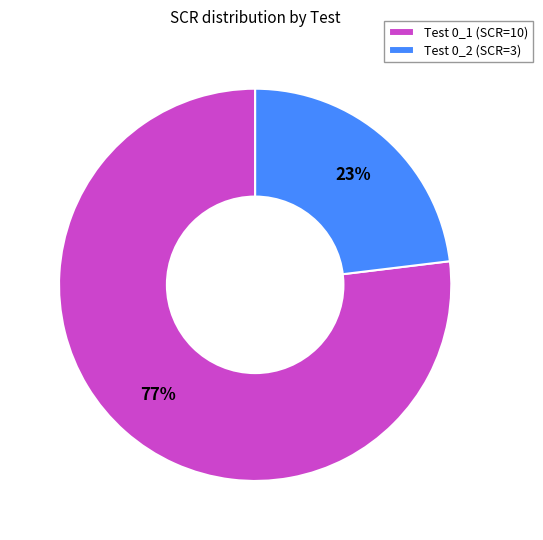

True or false: Test 0_2 (SCR=3) accounts for 32% of the total.

False